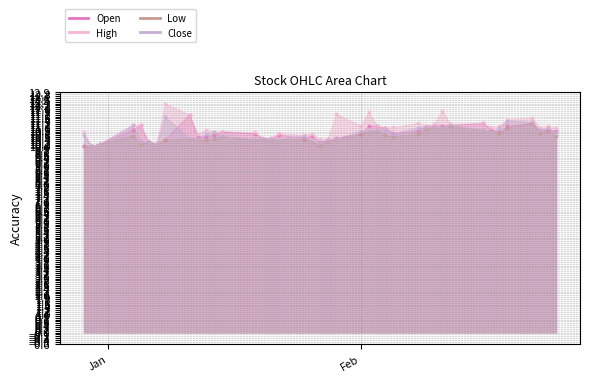

True or false: Low has a value of 16.5 at 2021-01-19.

False